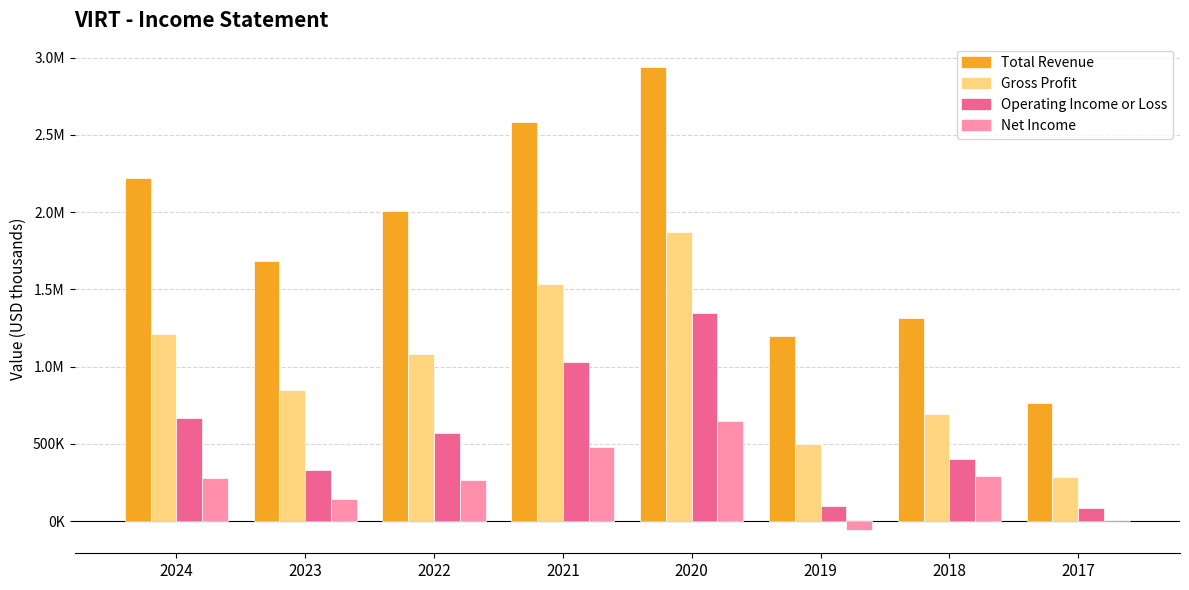

Is it true that Net Income equals 649200 at 2020?

True